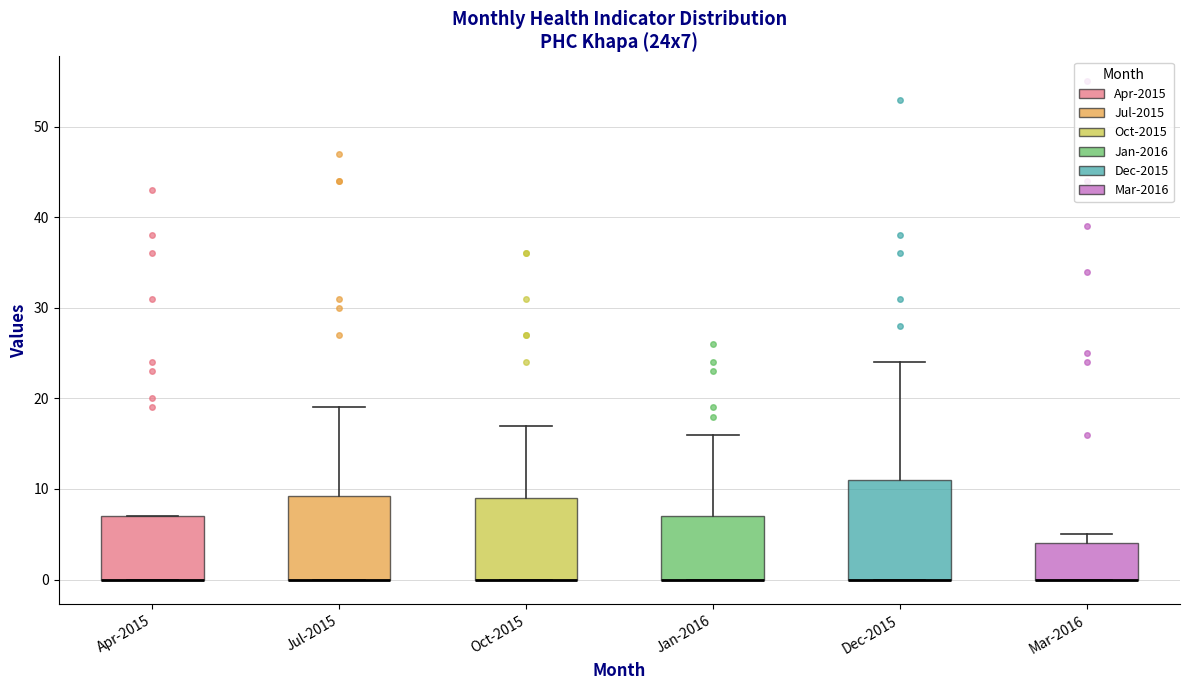

Reading left to right, read every box against the y-axis: the position of its median line, the range the box covers, and the ends of its whiskers. The values are not printed on the chart, so give them approximately, as read against the axis.

Apr-2015: median 0 (drawn on the box's lower edge), box 0 to 7, whiskers 0 to 7
Jul-2015: median 0 (drawn on the box's lower edge), box 0 to 9, whiskers 0 to 19
Oct-2015: median 0 (drawn on the box's lower edge), box 0 to 9, whiskers 0 to 17
Jan-2016: median 0 (drawn on the box's lower edge), box 0 to 7, whiskers 0 to 16
Dec-2015: median 0 (drawn on the box's lower edge), box 0 to 11, whiskers 0 to 24
Mar-2016: median 0 (drawn on the box's lower edge), box 0 to 4, whiskers 0 to 5